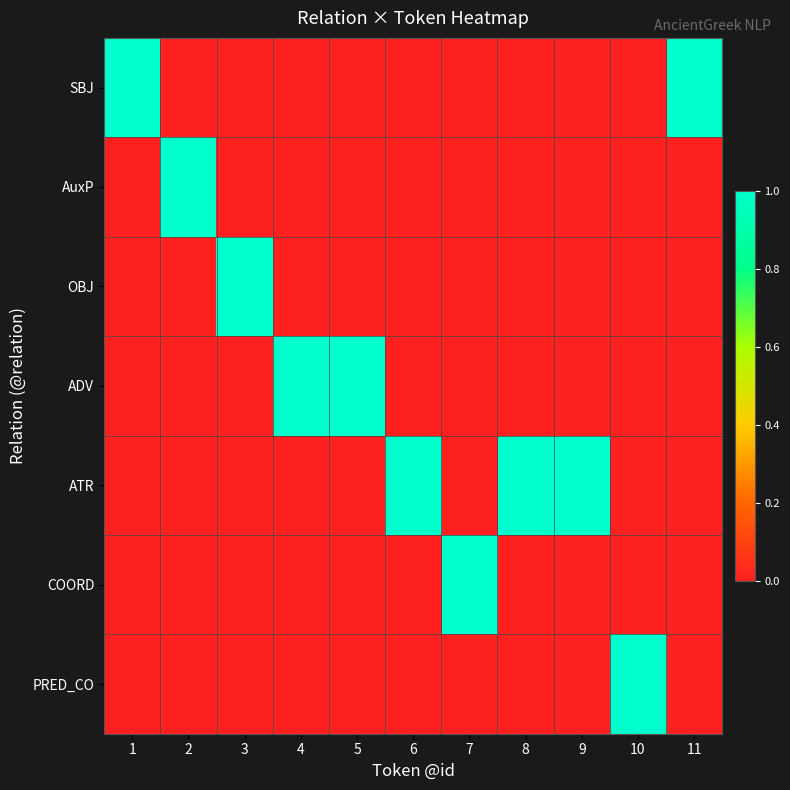

At how many categories does at least one series exceed 0?

11